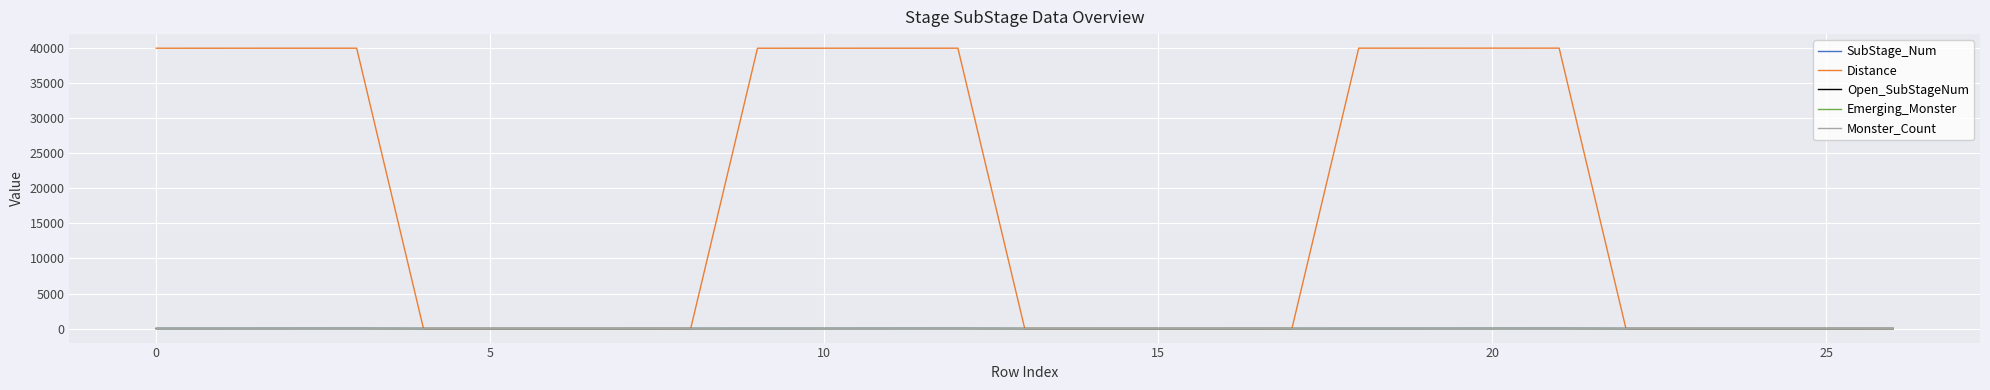

What is the smallest value displayed?

-1